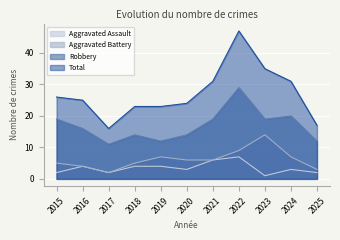

What is the total value across all series at 2024?

61